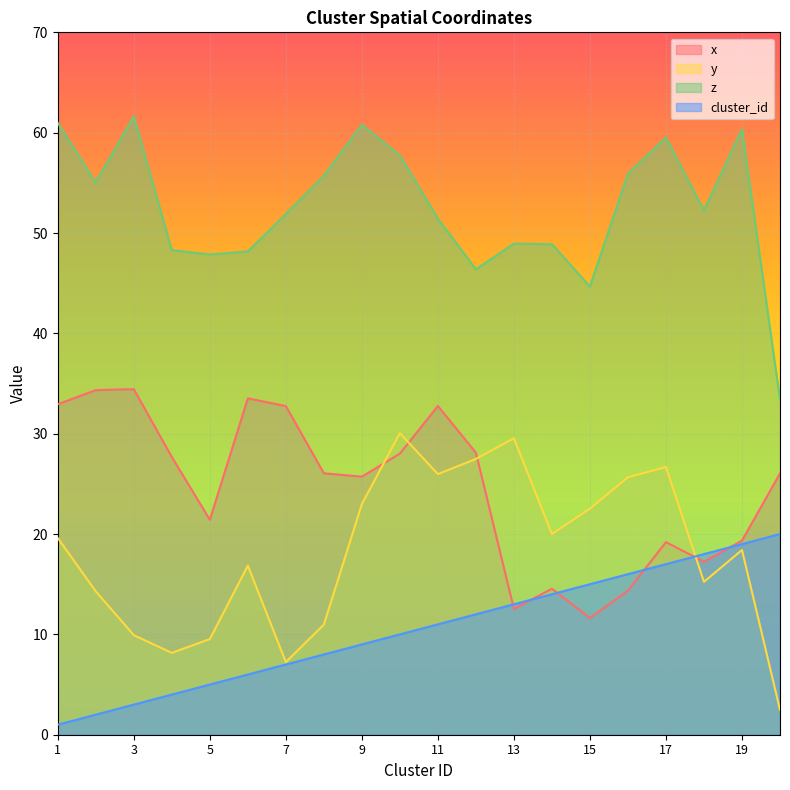

How many values in the cluster_id series are below 11?

10